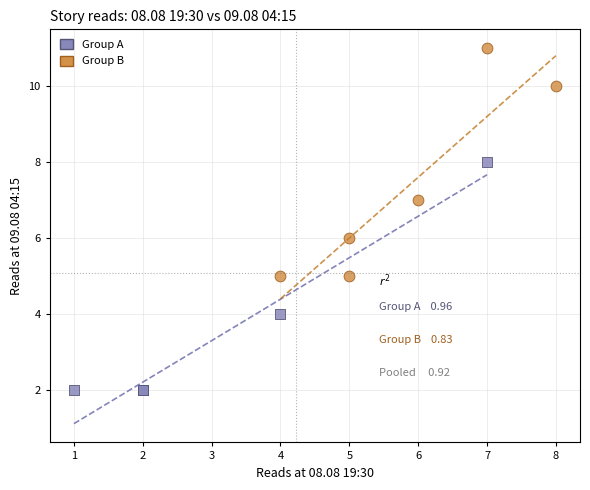

Which series reaches the maximum Y coordinate?

Group B